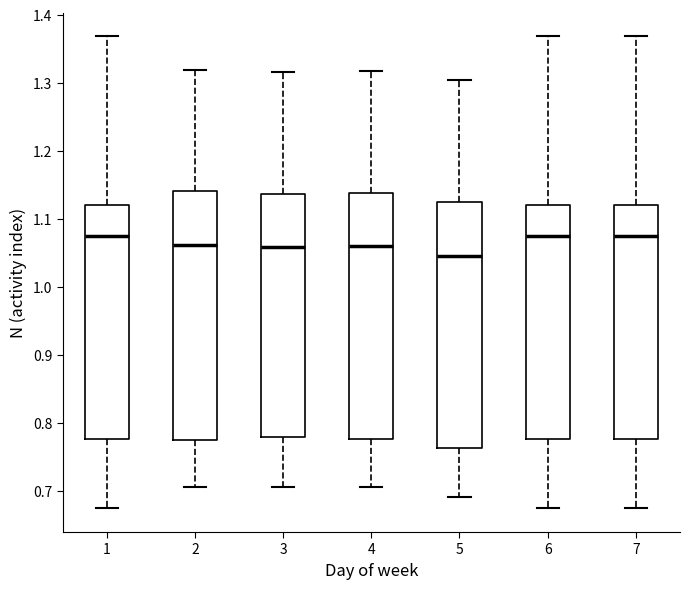

Reading left to right, read every box against the y-axis: the position of its median line, the range the box covers, and the ends of its whiskers. The values are not printed on the chart, so give them approximately, as read against the axis.

1: median 1.07, box 0.78 to 1.12, whiskers 0.67 to 1.37
2: median 1.06, box 0.77 to 1.14, whiskers 0.71 to 1.32
3: median 1.06, box 0.78 to 1.14, whiskers 0.71 to 1.32
4: median 1.06, box 0.78 to 1.14, whiskers 0.71 to 1.32
5: median 1.05, box 0.76 to 1.12, whiskers 0.69 to 1.30
6: median 1.07, box 0.78 to 1.12, whiskers 0.67 to 1.37
7: median 1.07, box 0.78 to 1.12, whiskers 0.67 to 1.37